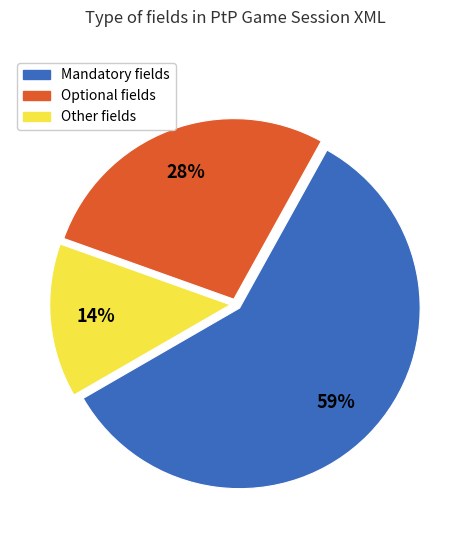

Is it true that Mandatory is 59% of the pie?

True